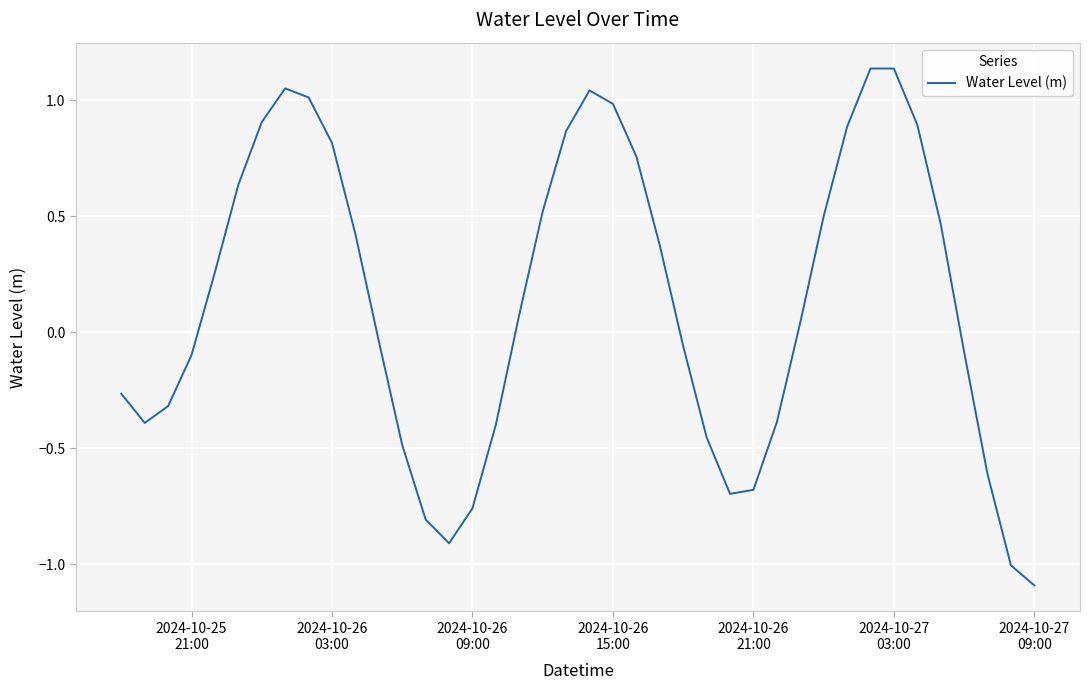

Count the number of data series in this chart.

1